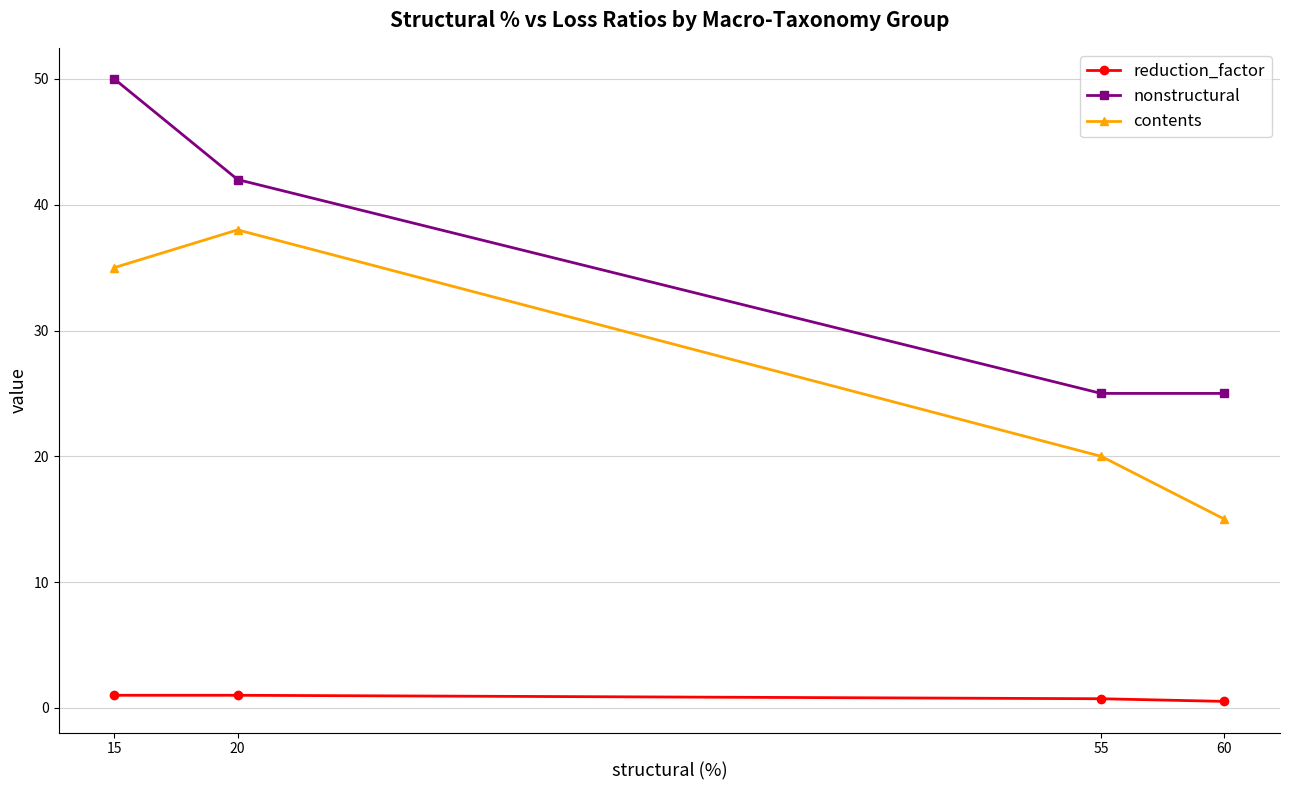

What is the value of the nonstructural point at the 3rd from the left?

25.0